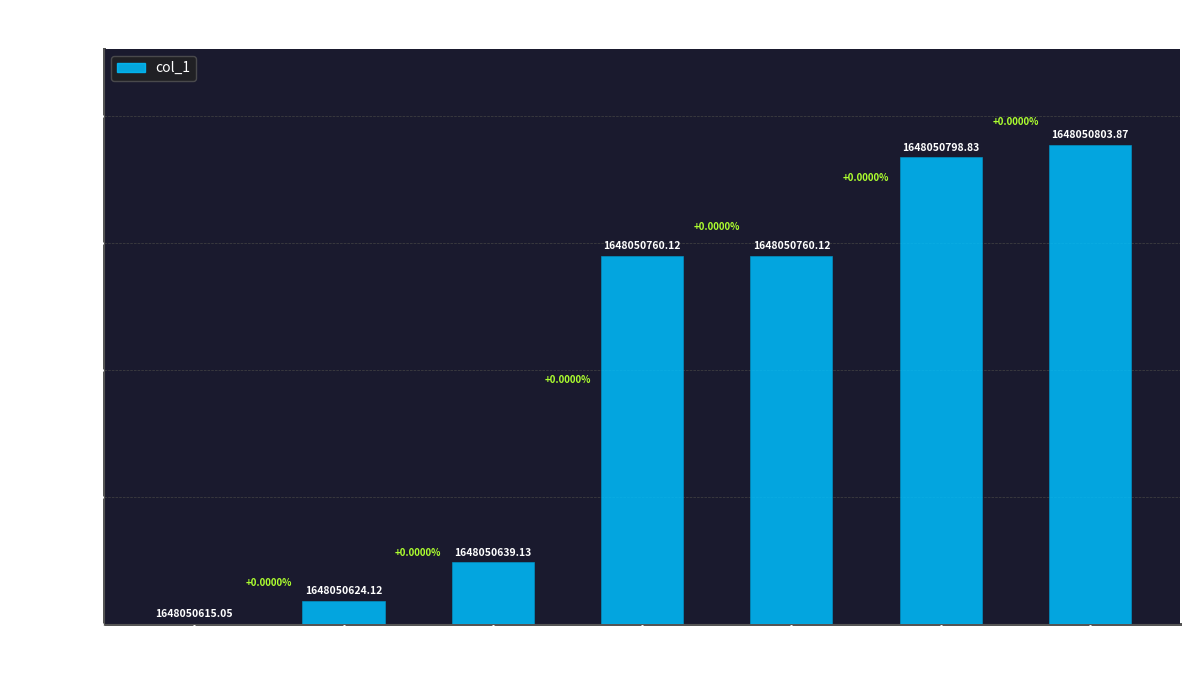

Are the bars horizontal?

No